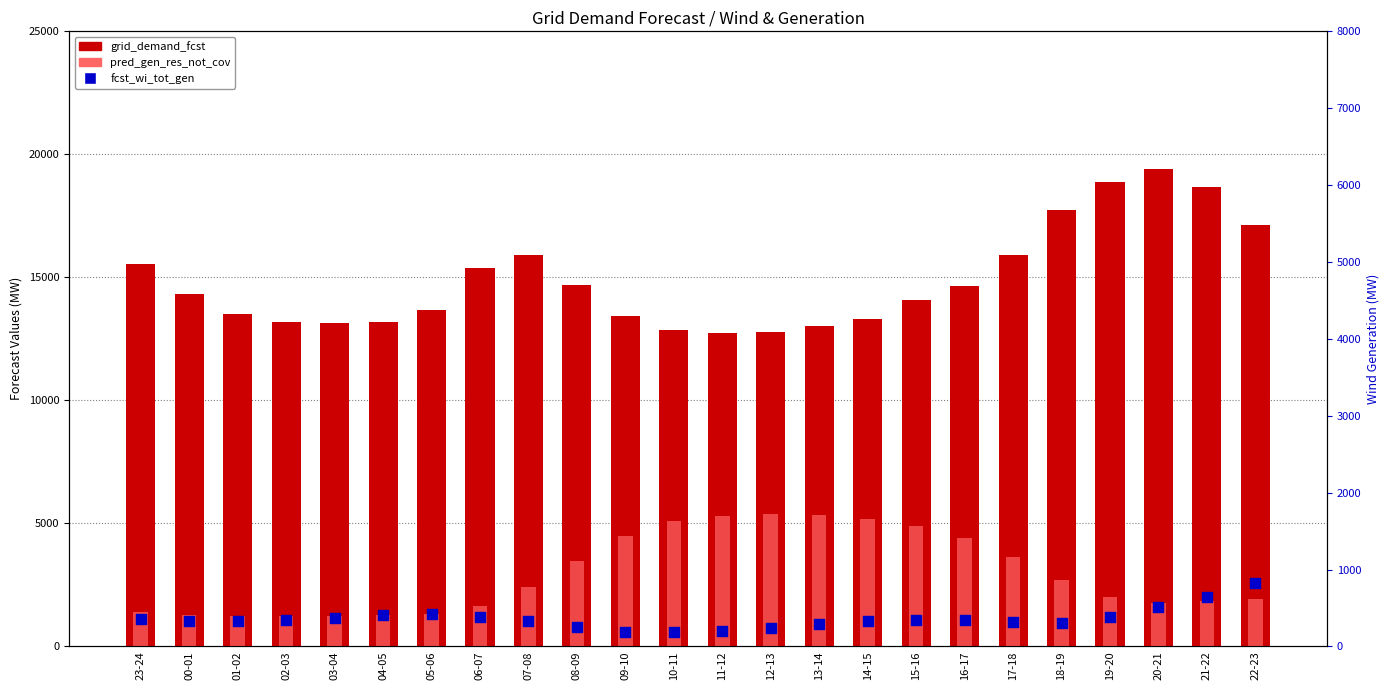

Which series has the largest total across all categories?

grid_demand_fcst